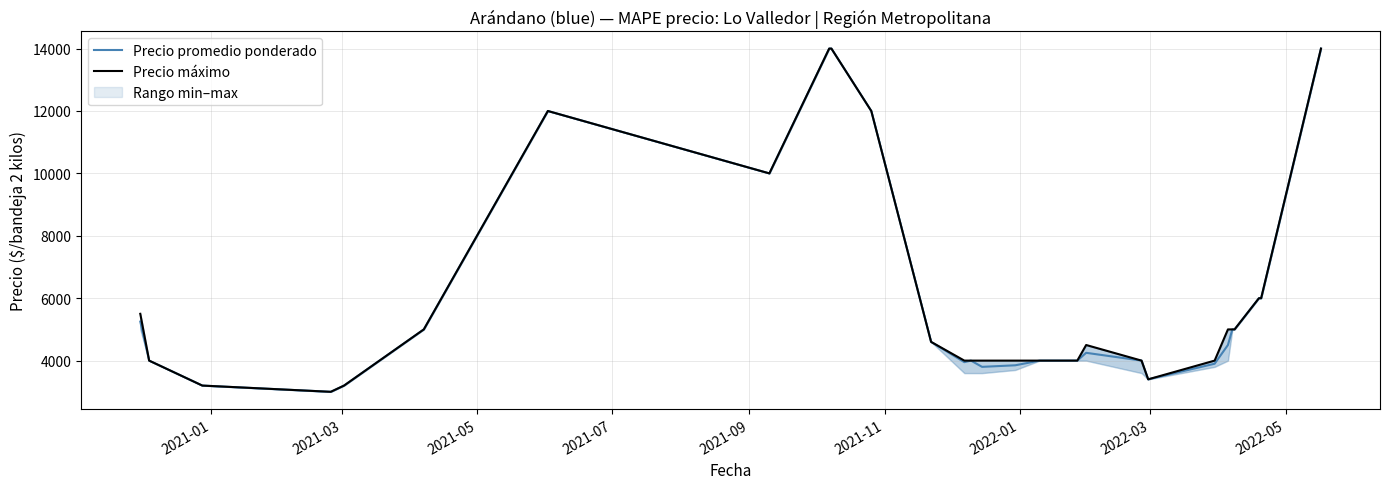

What is the lowest value of the Precio promedio ponderado series?

3000